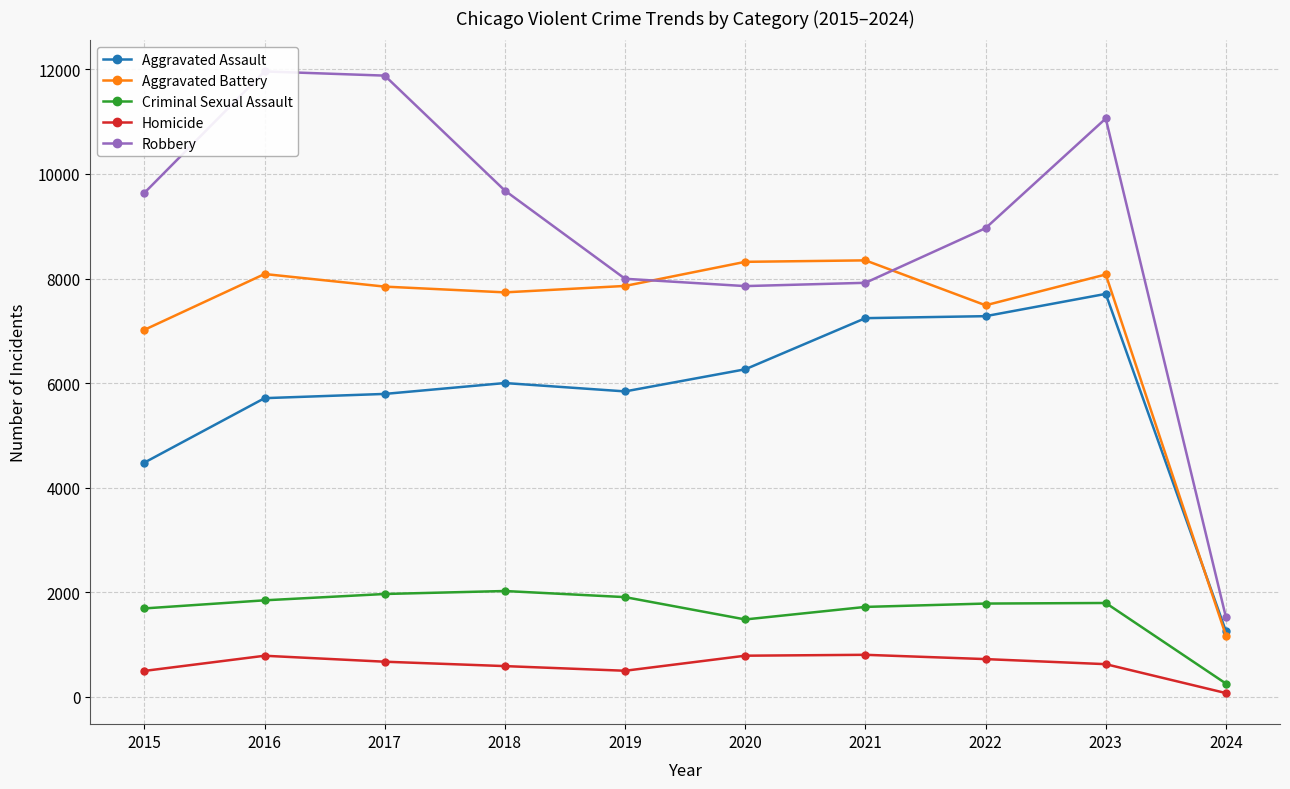

Does the chart have visible grid lines?

Yes